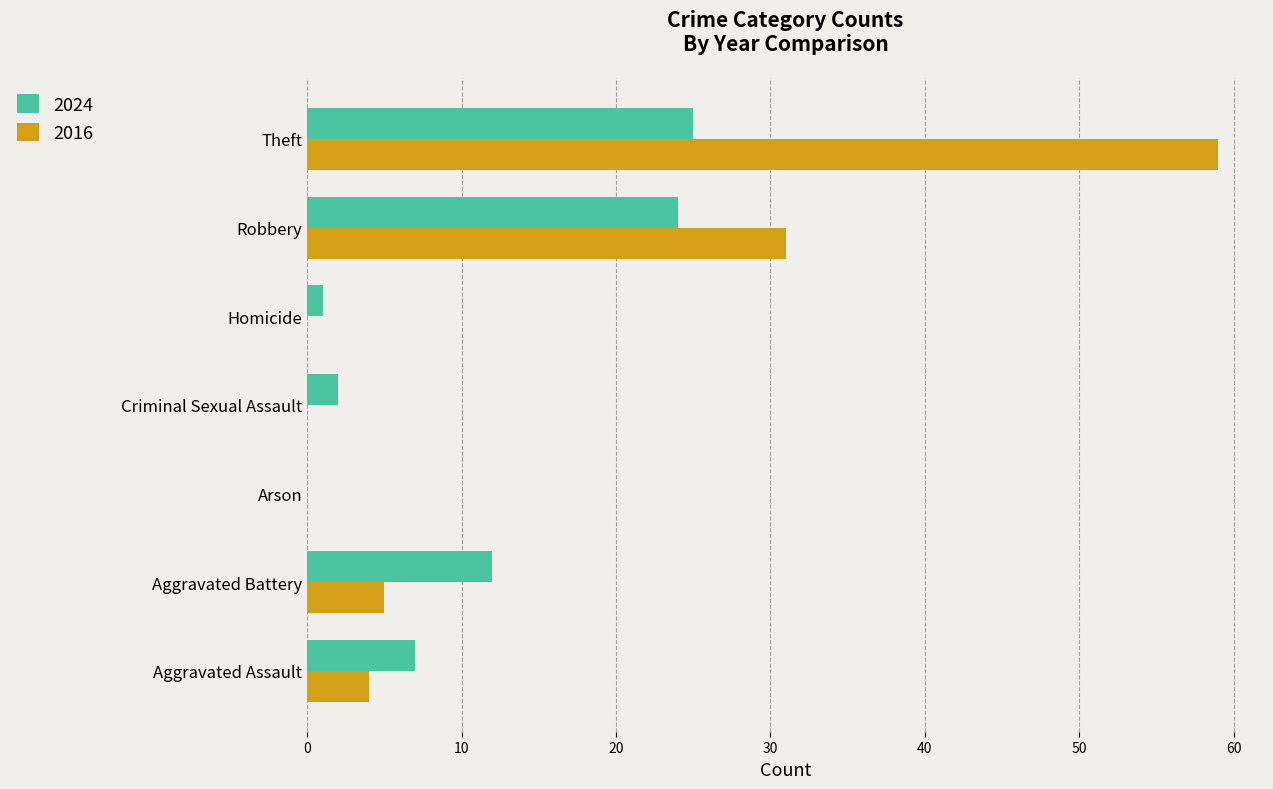

Between Aggravated Battery and Robbery, which series saw the biggest shift?

2016